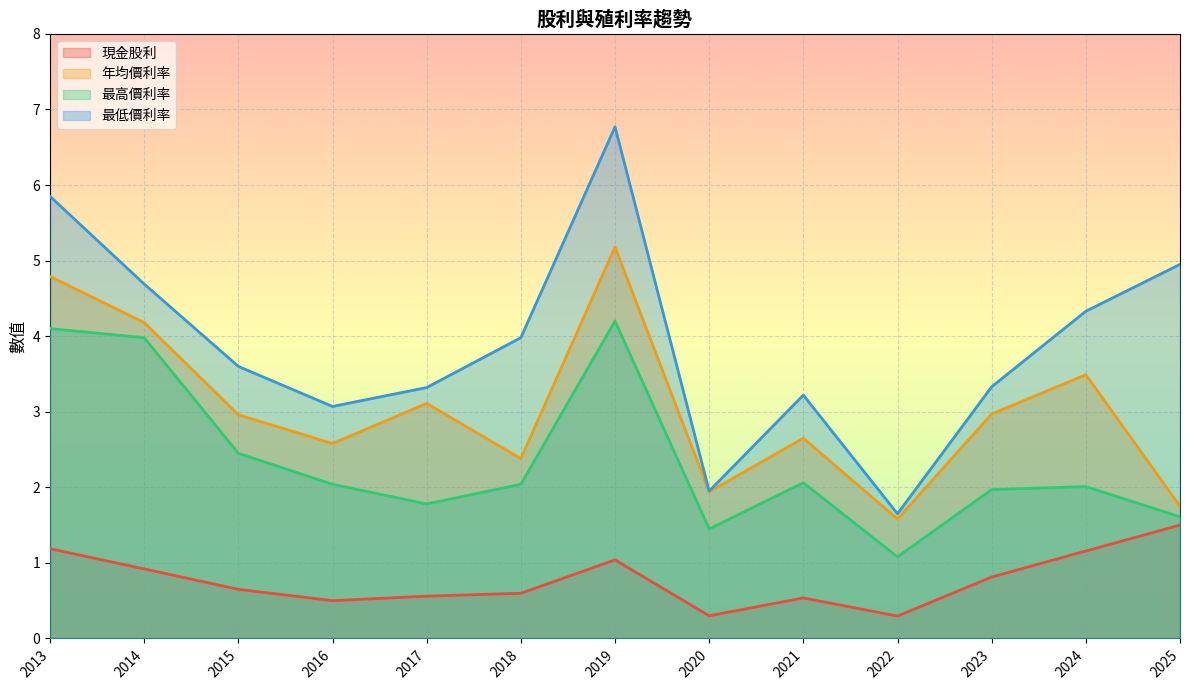

Reading right to left, extract all data points from this chart.

現金股利: 2025=1.5	2024=1.2	2023=0.8	2022=0.3	2021=0.5	2020=0.3	2019=1.0	2018=0.6	2017=0.6	2016=0.5	2015=0.7	2014=0.9	2013=1.2
年均價利率: 2025=1.8	2024=3.5	2023=3.0	2022=1.6	2021=2.6	2020=1.9	2019=5.2	2018=2.4	2017=3.1	2016=2.6	2015=3.0	2014=4.2	2013=4.8
最高價利率: 2025=1.6	2024=2.0	2023=2.0	2022=1.1	2021=2.1	2020=1.4	2019=4.2	2018=2.0	2017=1.8	2016=2.0	2015=2.5	2014=4.0	2013=4.1
最低價利率: 2025=5.0	2024=4.3	2023=3.3	2022=1.6	2021=3.2	2020=1.9	2019=6.8	2018=4.0	2017=3.3	2016=3.1	2015=3.6	2014=4.7	2013=5.8